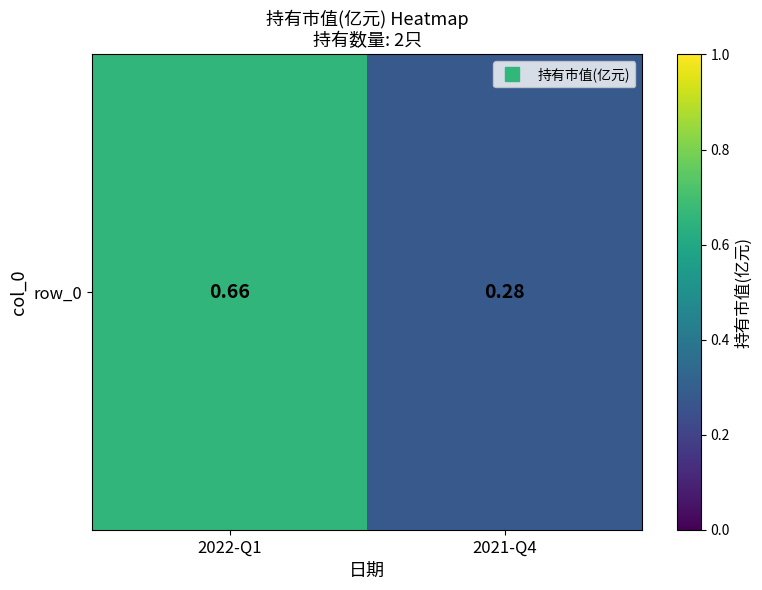

How many distinct data groups are displayed?

1